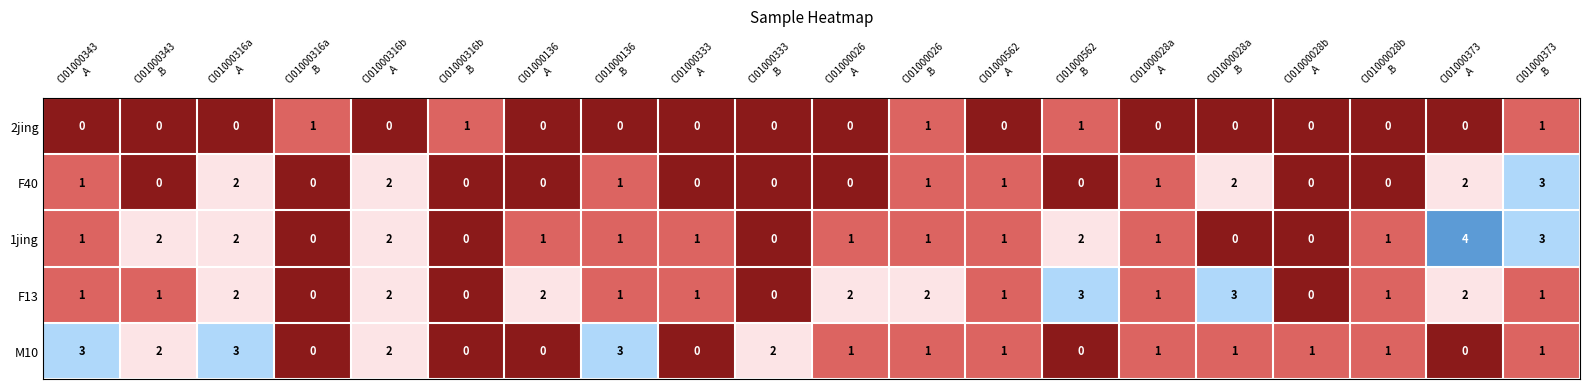

What is the sum of all F40 values?

16